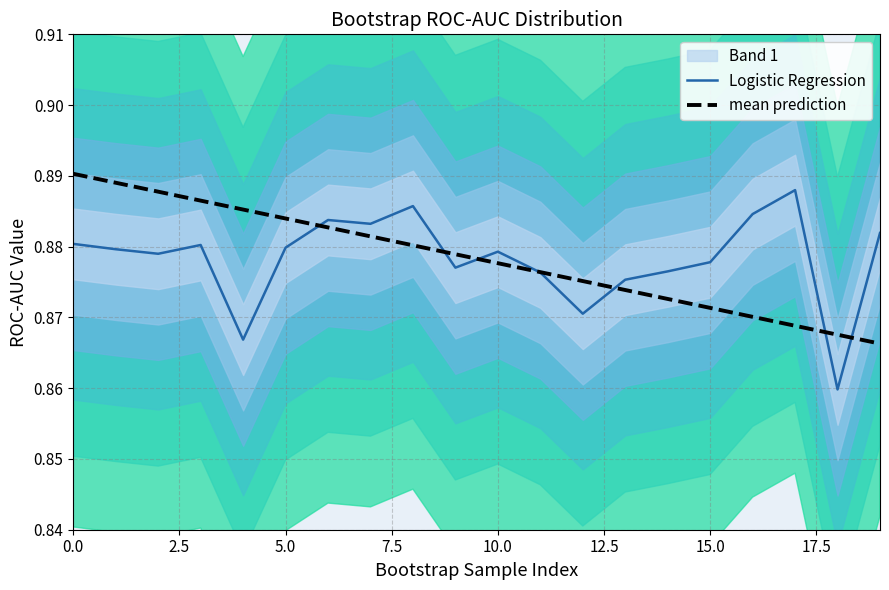

The mean prediction series shows 0.5 at 15.0. True or false?

False